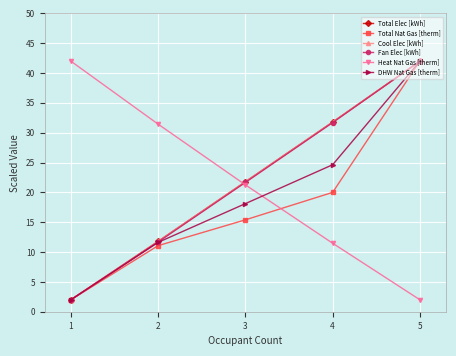

How many distinct data groups are displayed?

6